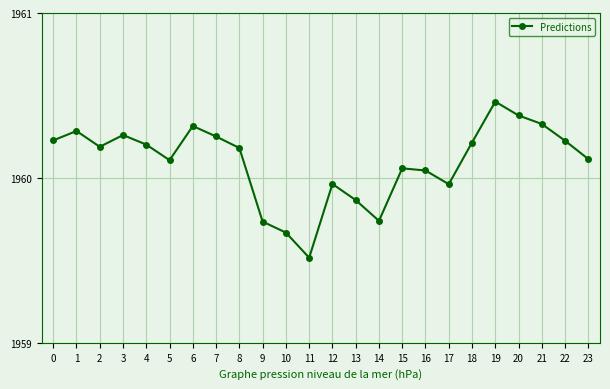

The chart shows a value of 1960.3 at 6. True or false?

True